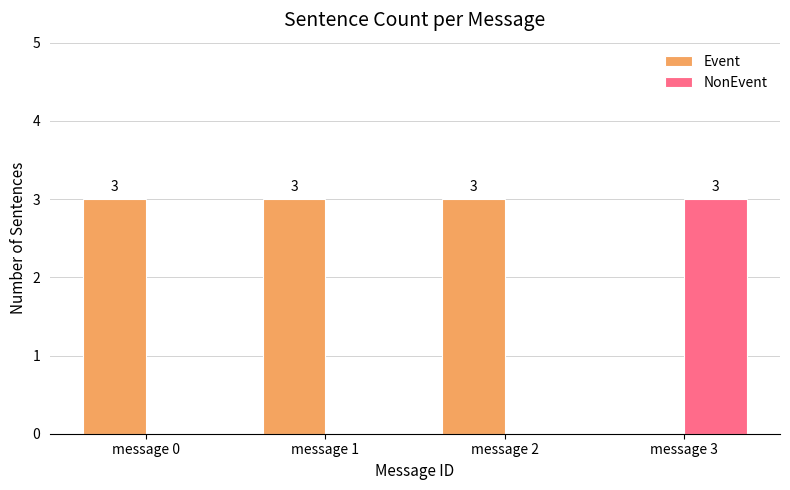

Reading right to left, transcribe all the data shown in this chart.

Event: message 3=0	message 2=3	message 1=3	message 0=3
NonEvent: message 3=3	message 2=0	message 1=0	message 0=0